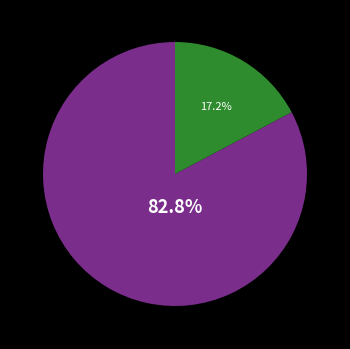

How many segments does this pie chart have?

2